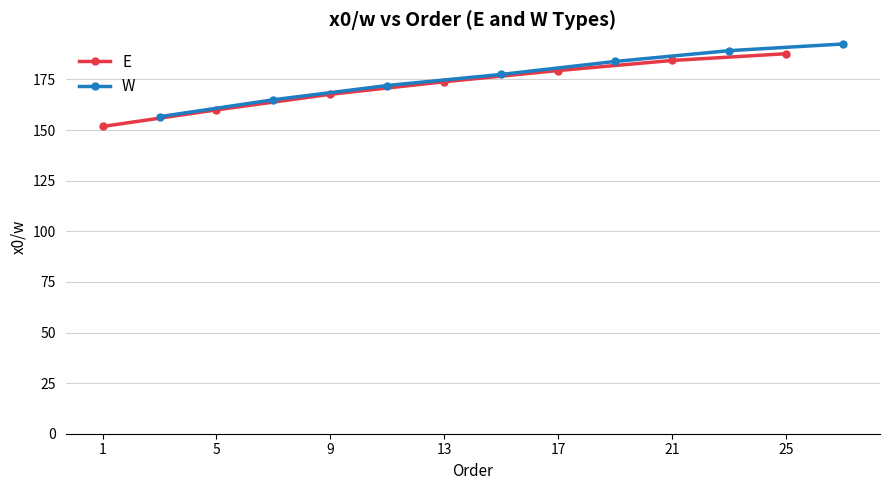

What is the value of the W point at the 2nd from the left?

165.0